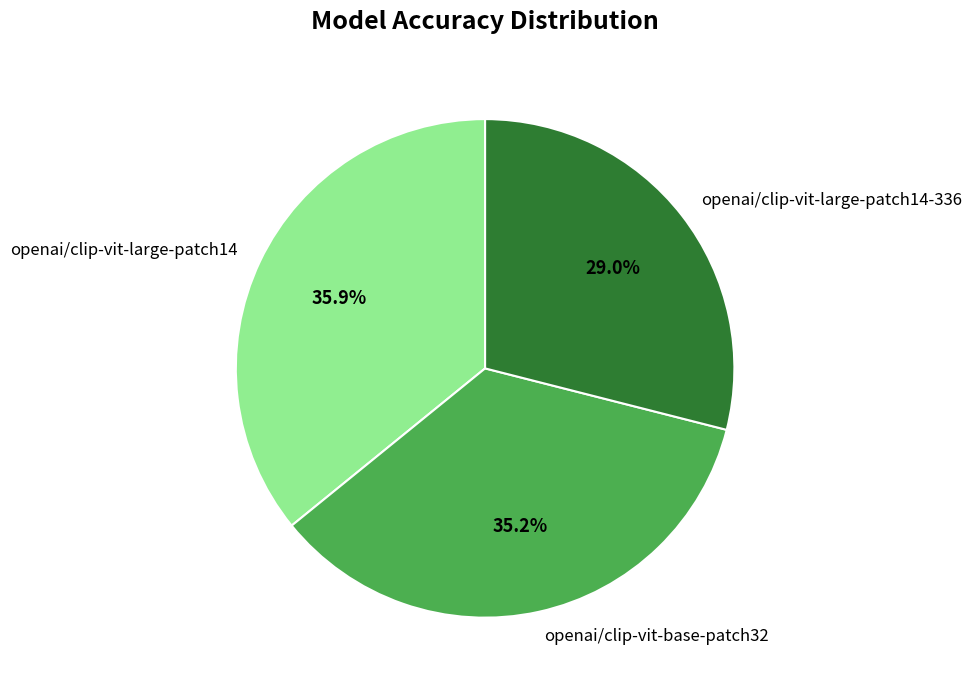

What is the total percentage of openai/clip-vit-large-patch14-336 and openai/clip-vit-large-patch14?

64.8%